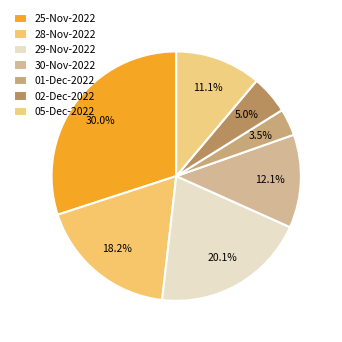

How many segments does this pie chart have?

7